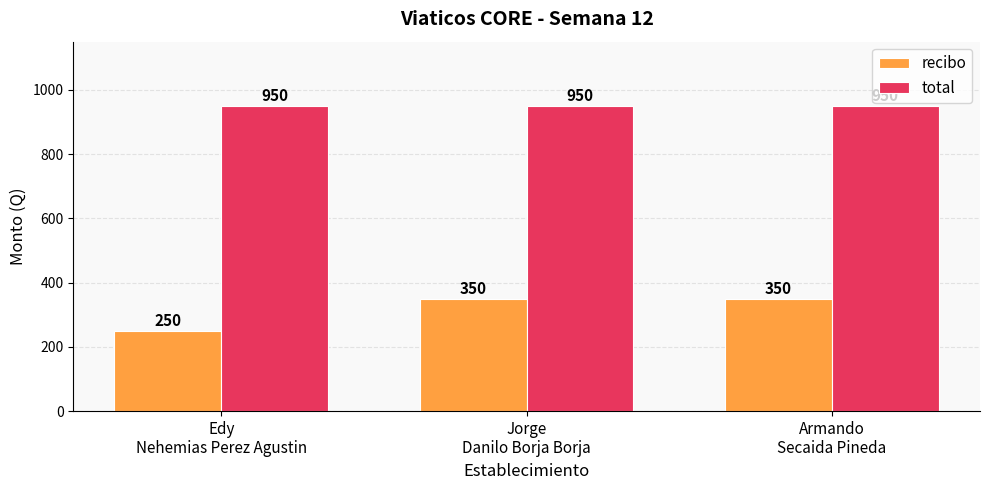

How many bars are there in total?

6